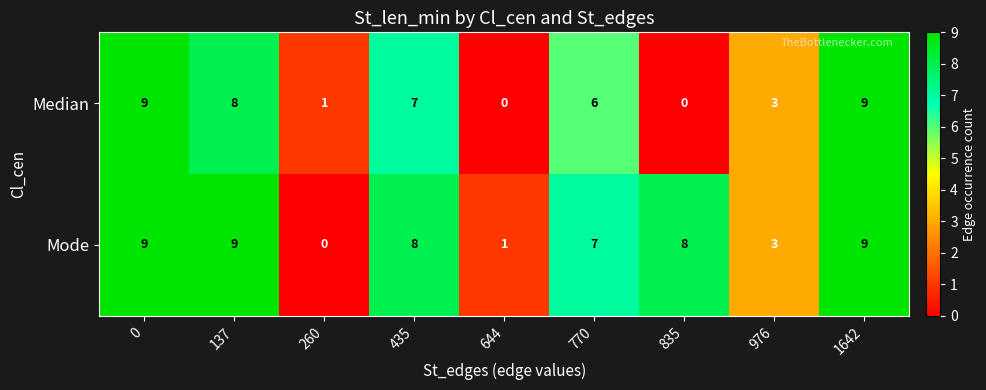

List the series in order of their overall mean, lowest first.

Median, Mode